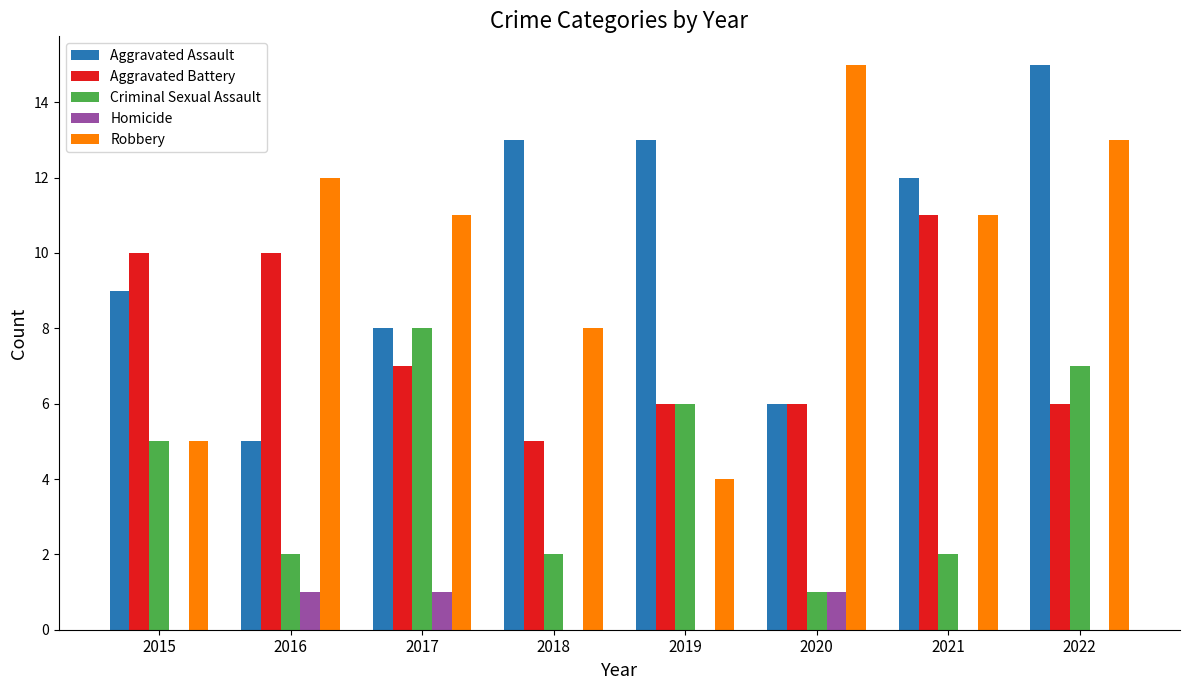

What is the difference between the Criminal Sexual Assault values at 2015 and 2020?

4